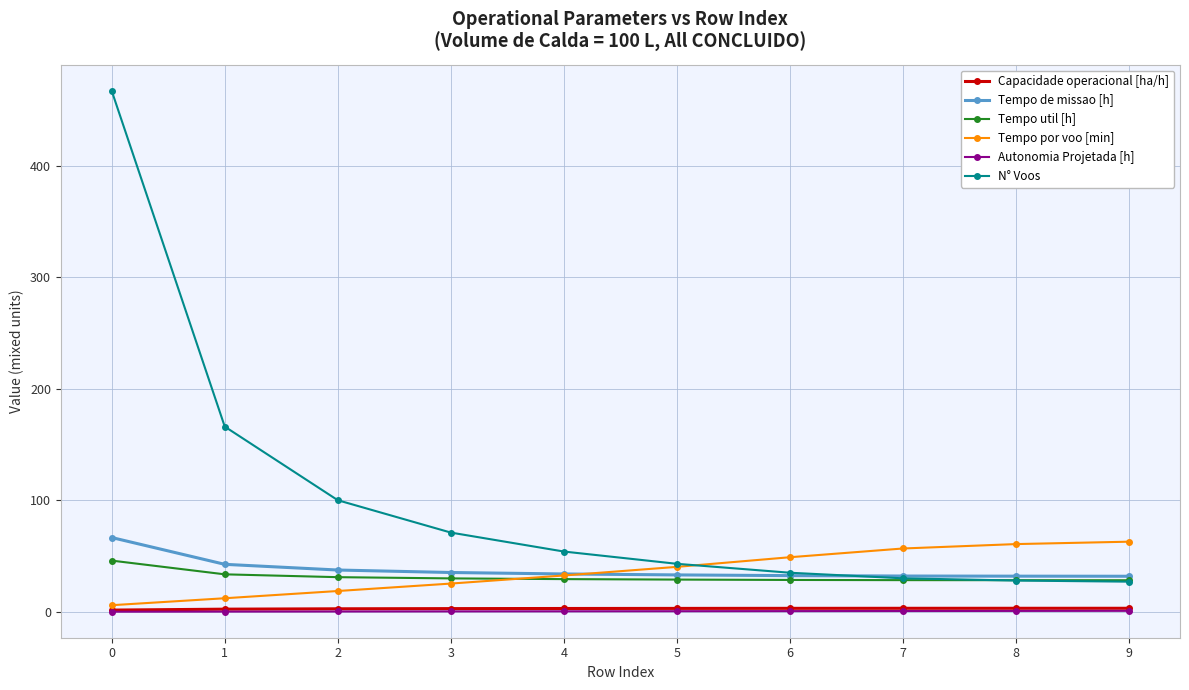

Which series has the largest range (max minus min)?

N° Voos